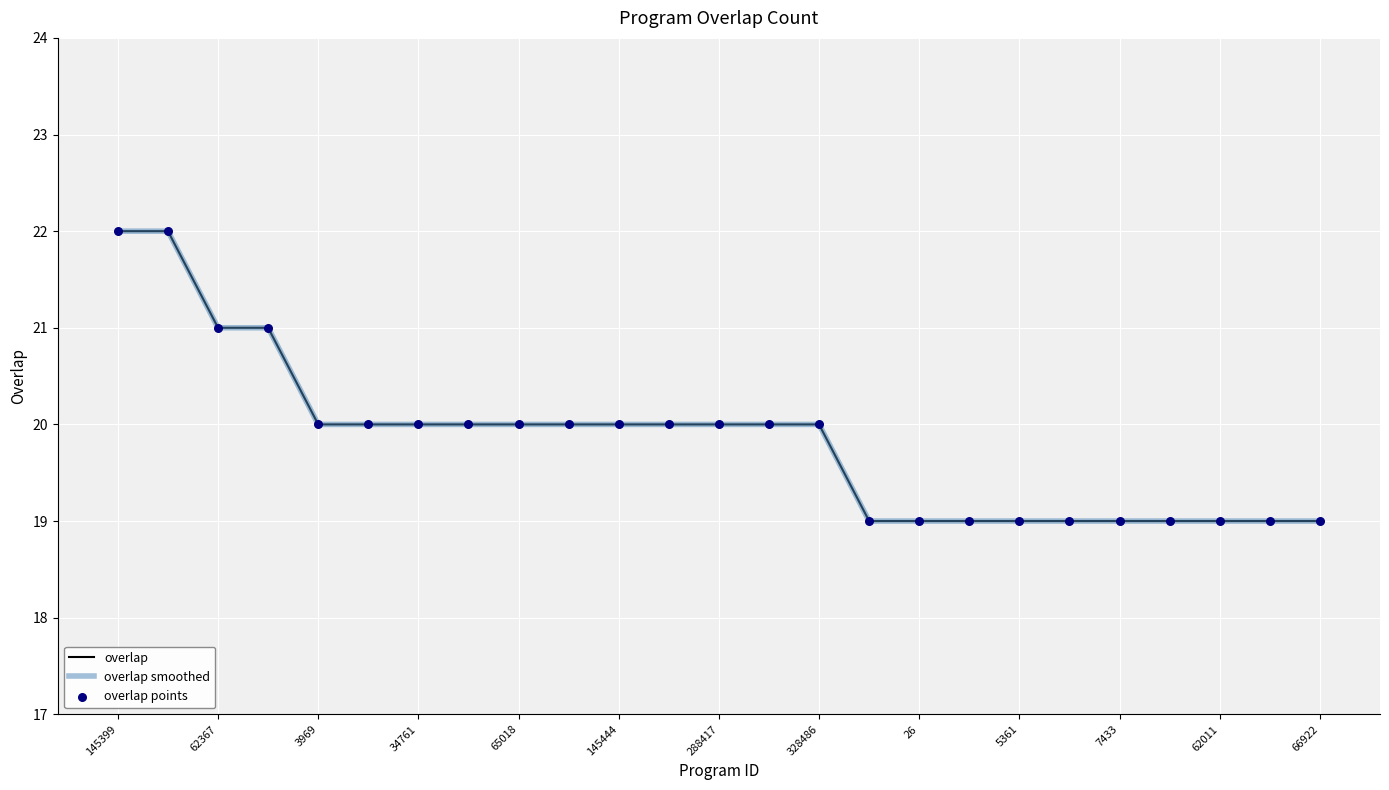

At how many categories does at least one series exceed 21?

2